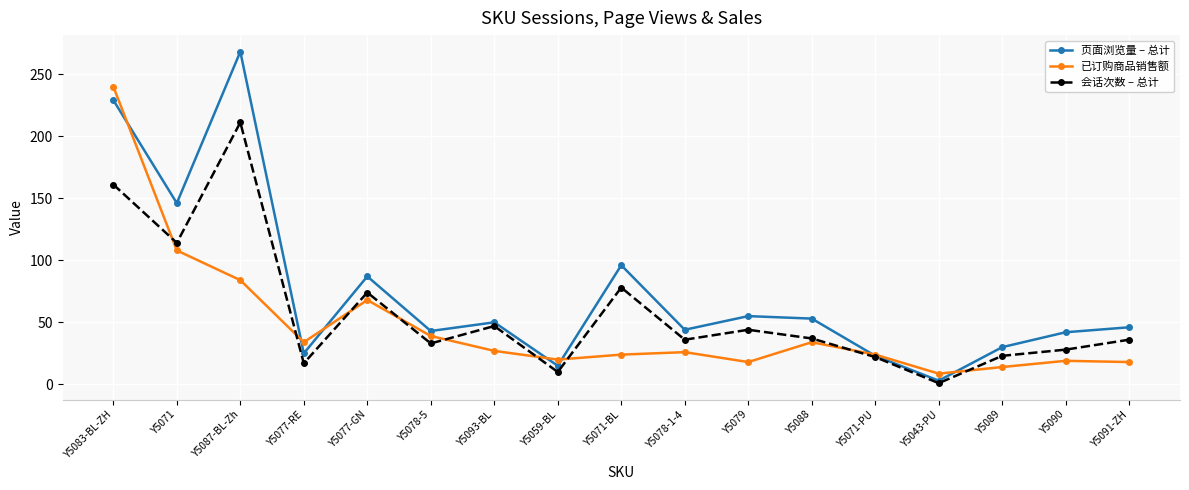

Count the number of categories in the chart.

17